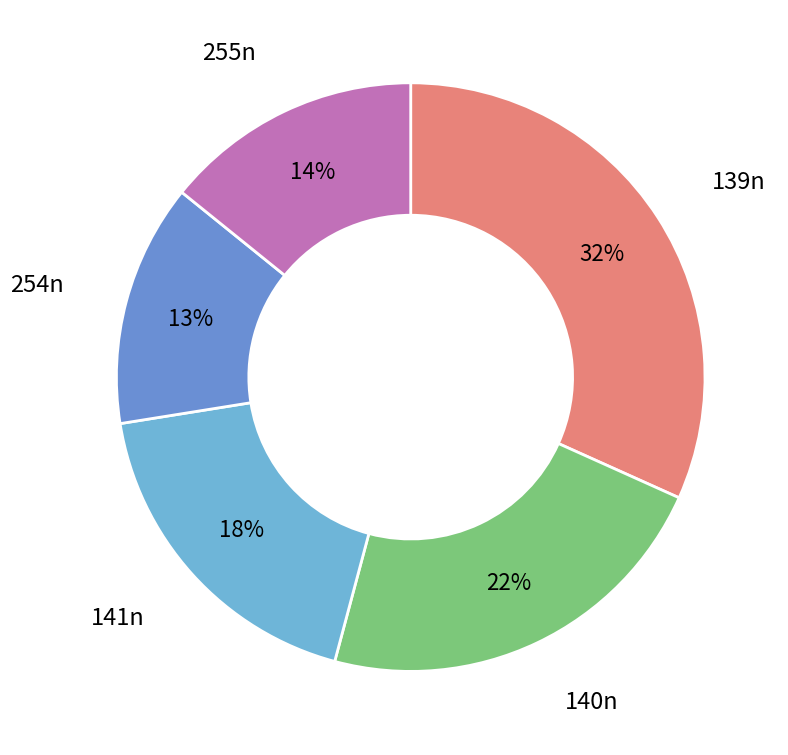

What percentage is the 255n slice, to the nearest percent?

14%